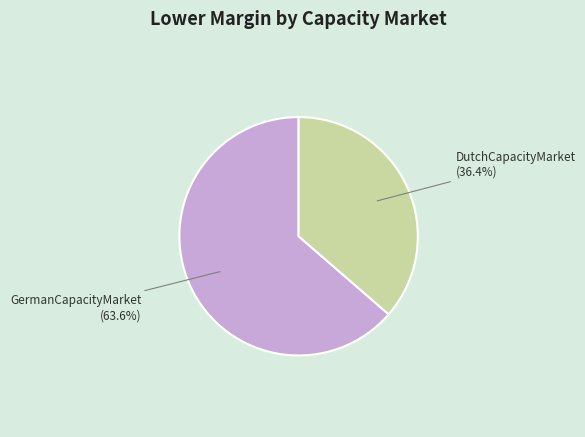

What percentage is the DutchCapacityMarket slice, to the nearest percent?

36%